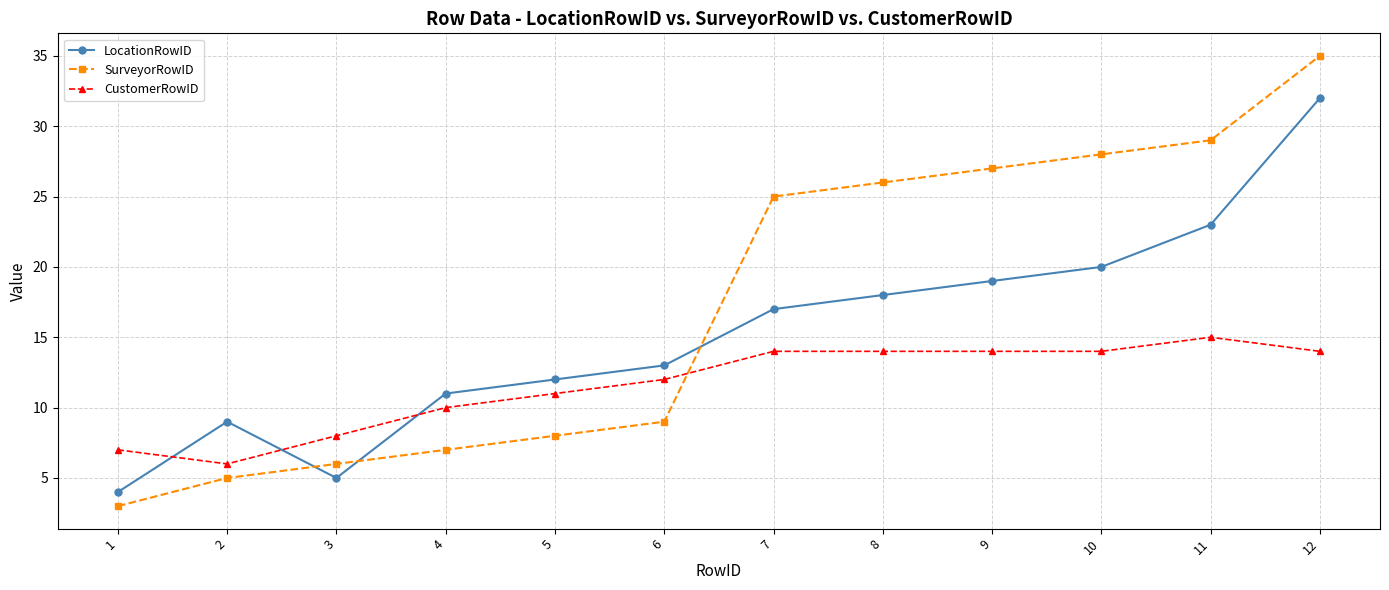

Where do SurveyorRowID and LocationRowID first cross each other?

2 and 3